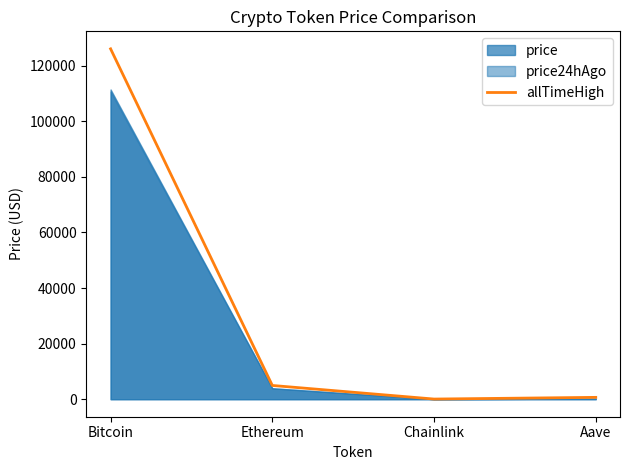

What is the difference between the maximum and minimum values?

126027.3